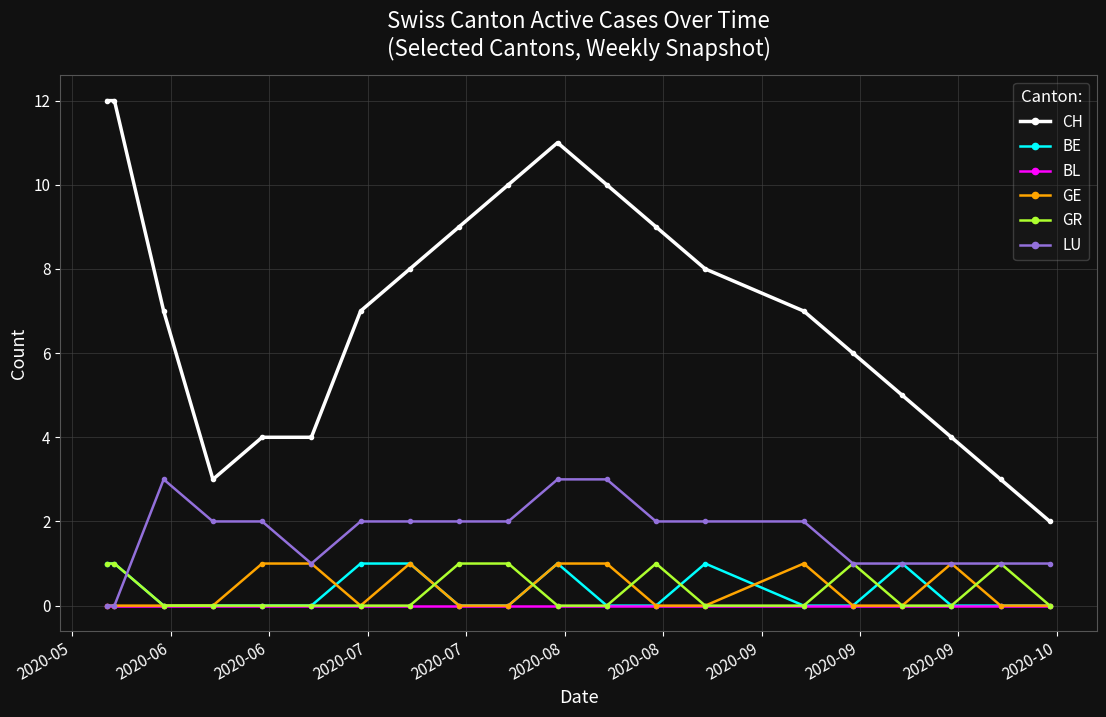

Which series has the largest range (max minus min)?

CH